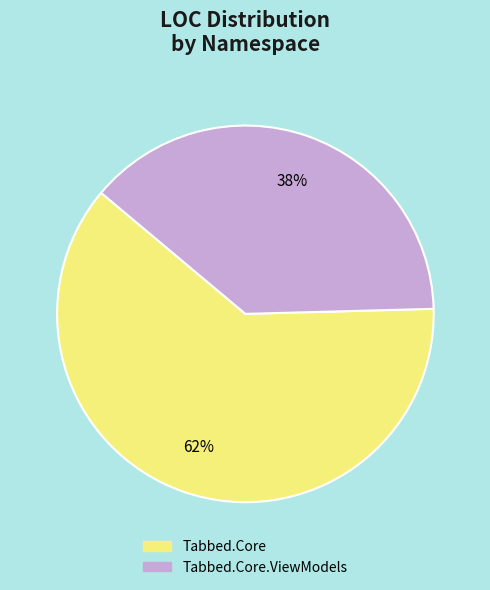

To the nearest percent, what is the combined percentage of Tabbed.Core and Tabbed.Core.ViewModels?

100%